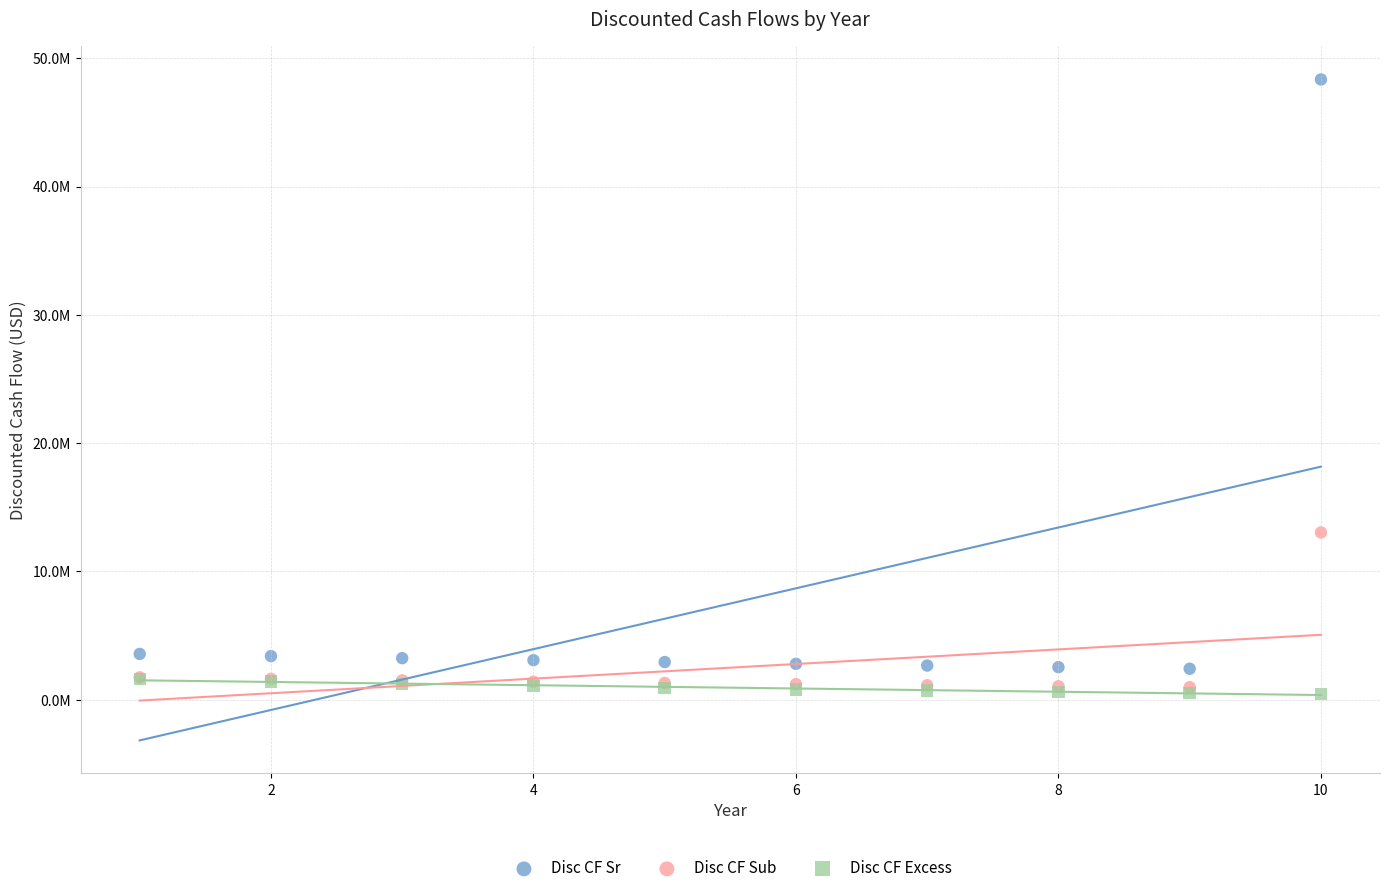

What are all the series names shown in the legend?

Disc CF Sr, Disc CF Sub, Disc CF Excess